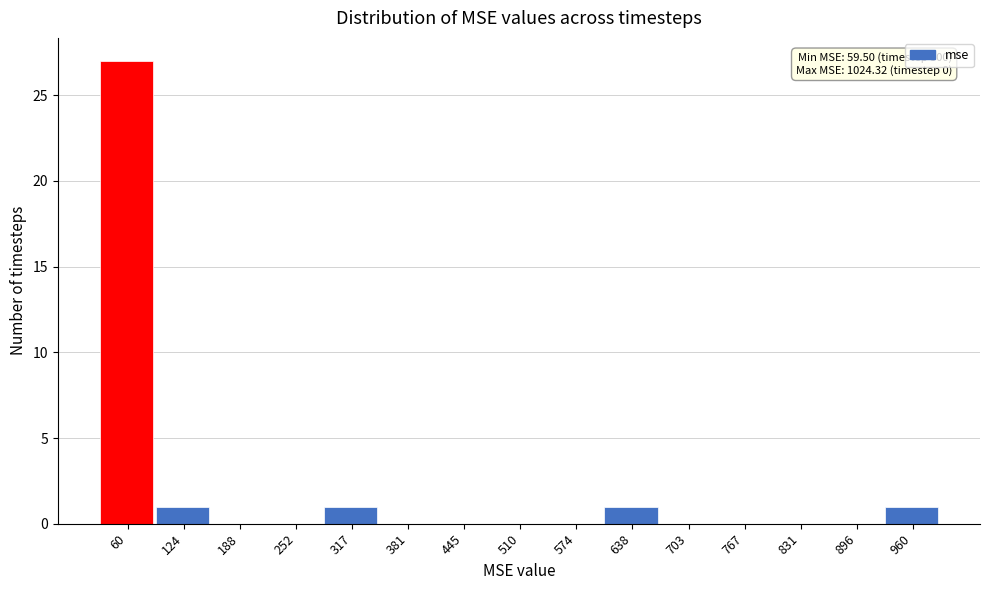

Reading left to right, what are all the values shown in this chart?

60=27	124=1	188=0	252=0	317=1	381=0	445=0	510=0	574=0	638=1	703=0	767=0	831=0	896=0	960=1